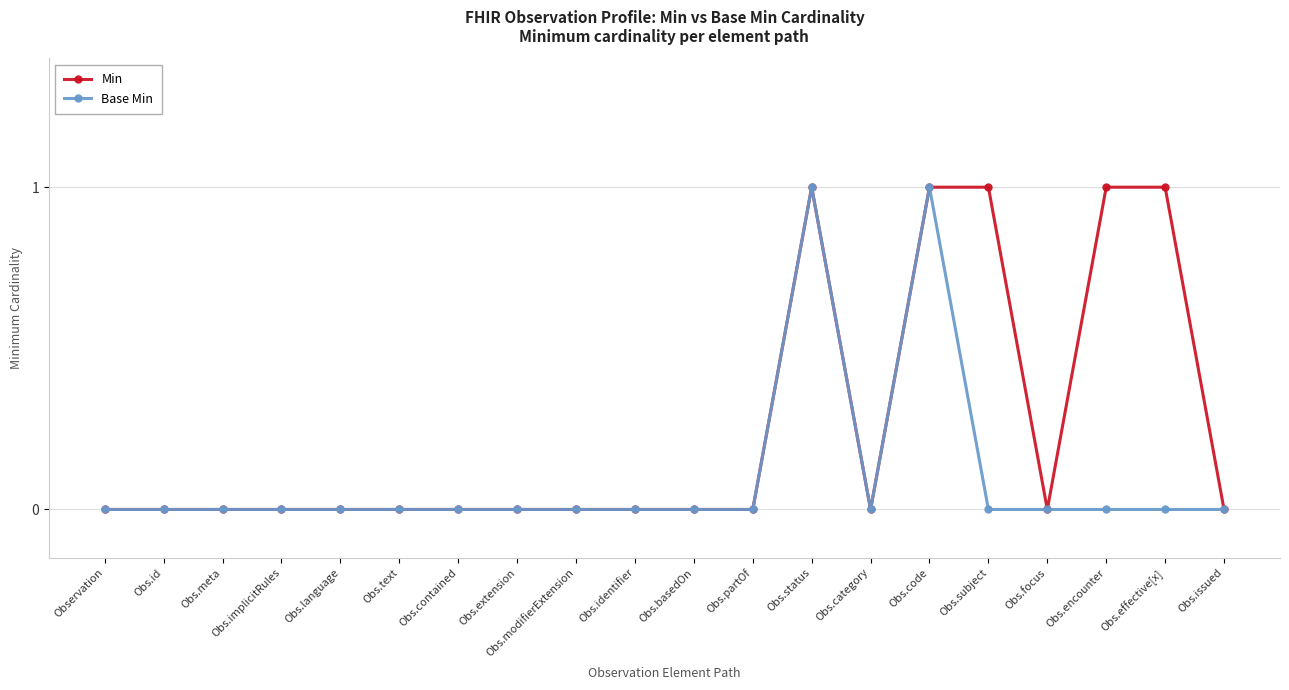

List the series in order of their overall mean, lowest first.

Base Min, Min